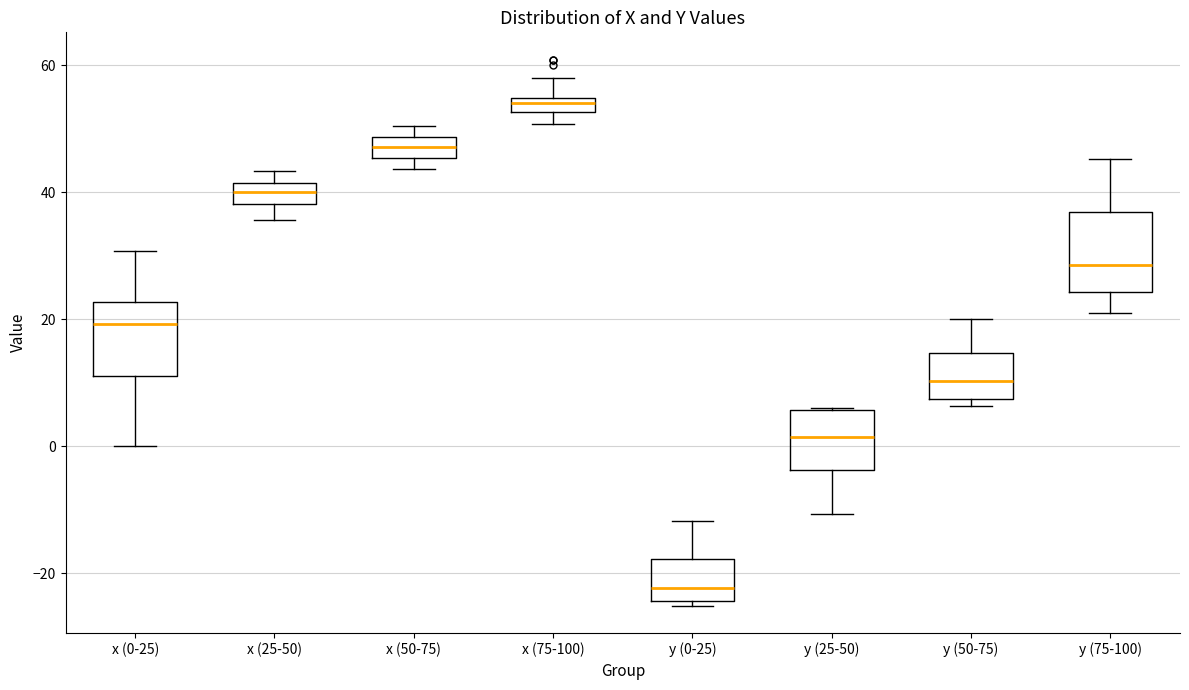

Where is the lower edge of the box for x (50-75) on the y-axis? The values are not printed on the chart, so give them approximately, as read against the axis.

46